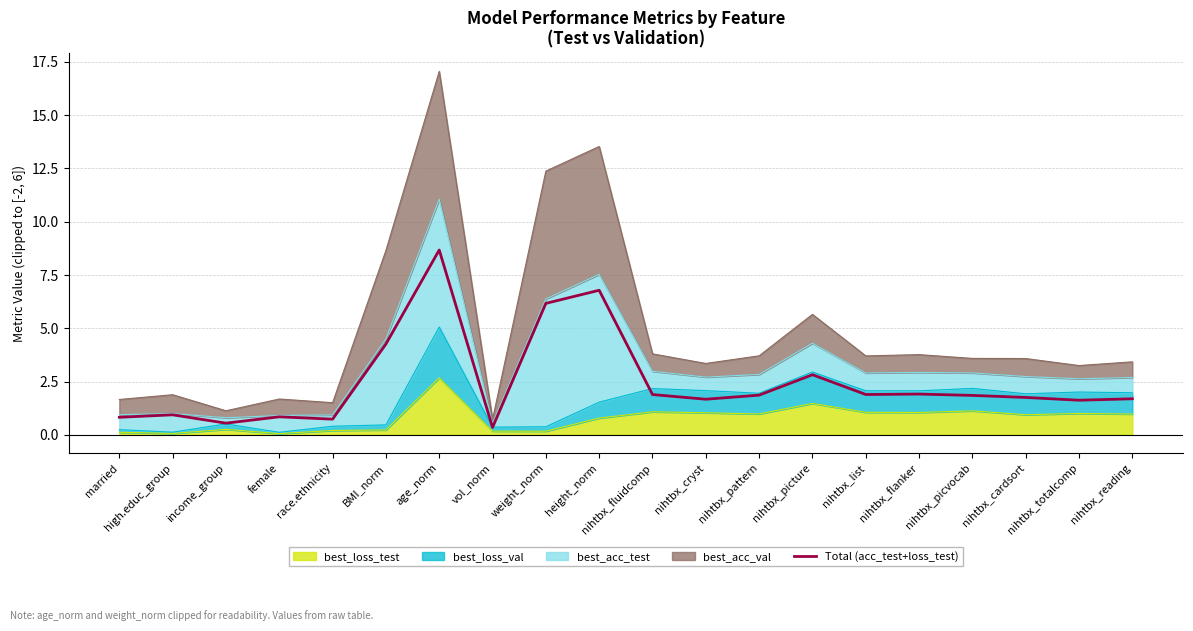

What is the average value?

2.5